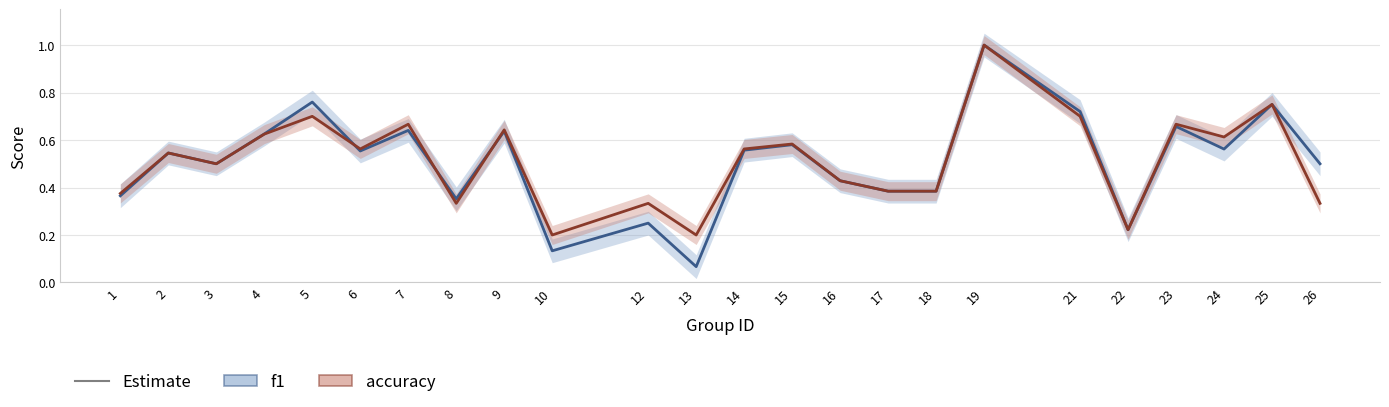

True or false: accuracy has a value of 0.1 at 17.

False